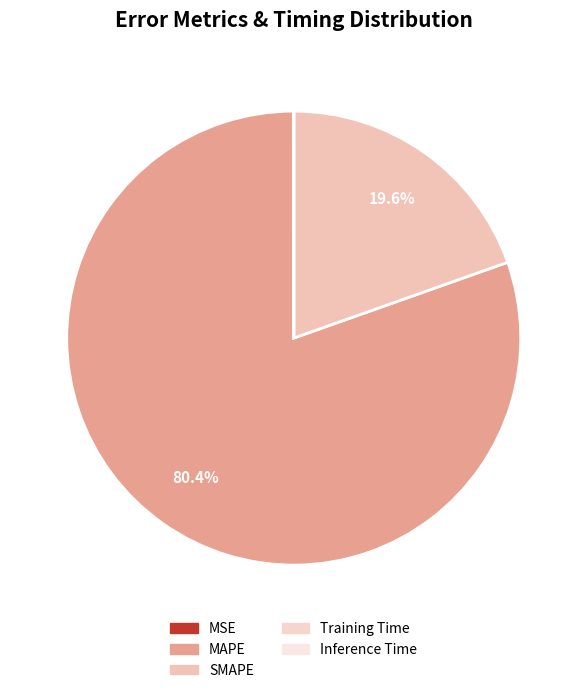

Is it true that MSE is 0% of the pie?

True